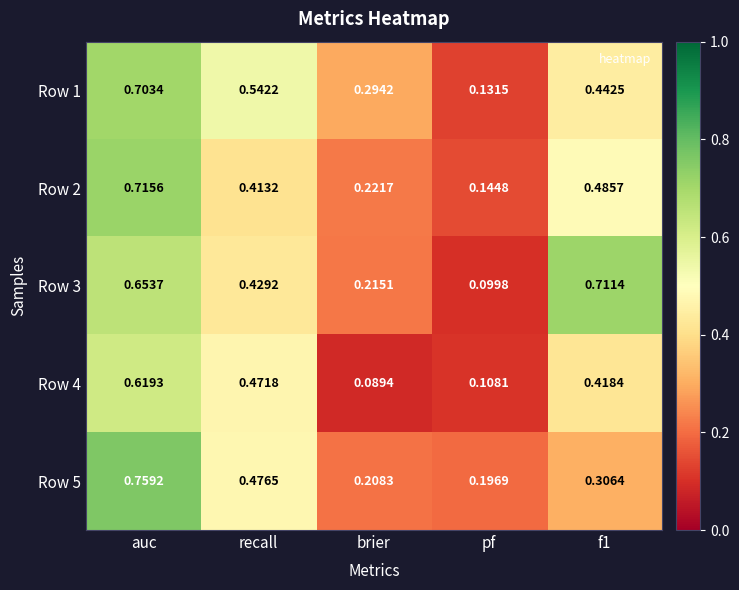

Where is Row 3 nearest to the value 0?

pf